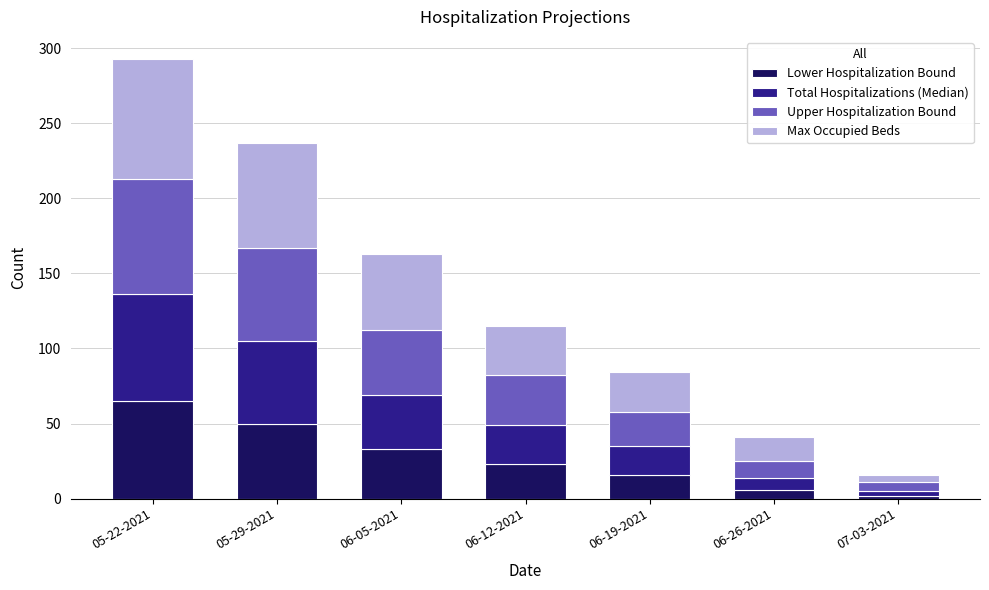

Reading left to right, list the values for the Lower Hospitalization Bound series.

65	50	33	23	16	6	2